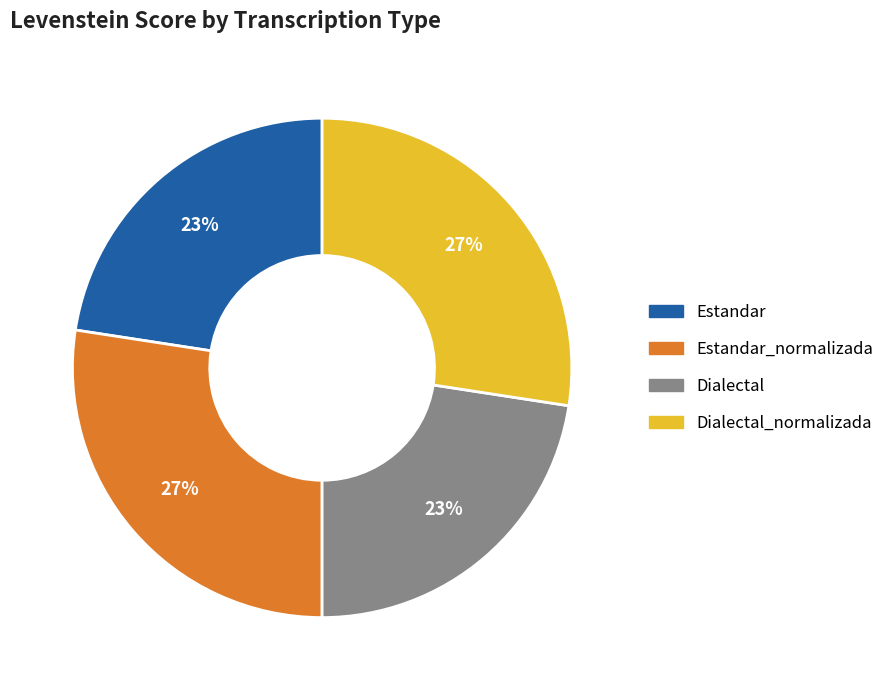

Count the number of slices in the pie.

4